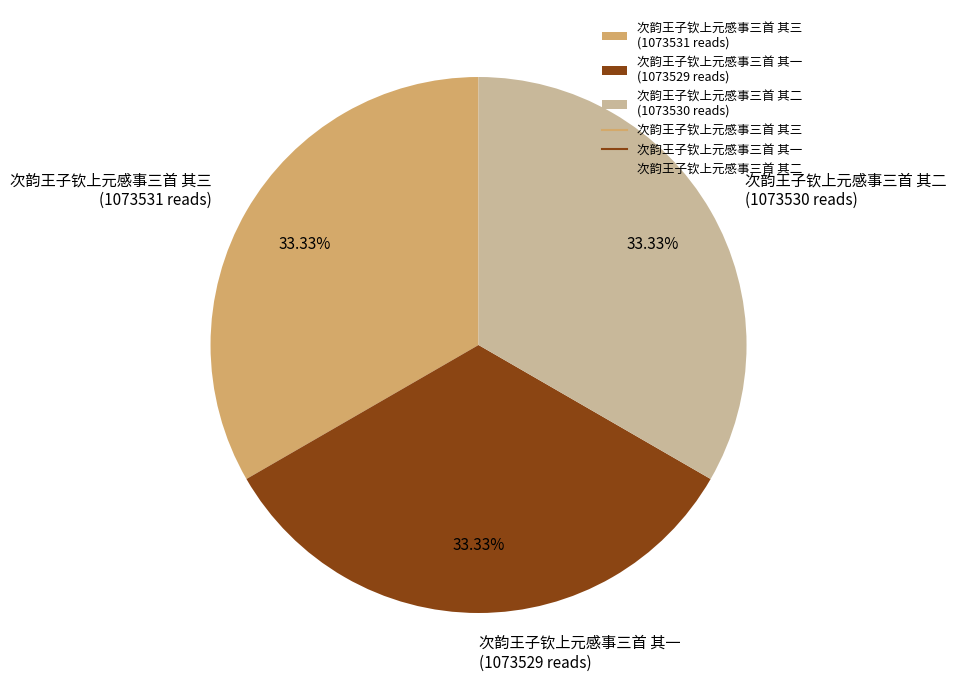

Is there a majority slice in this chart?

No